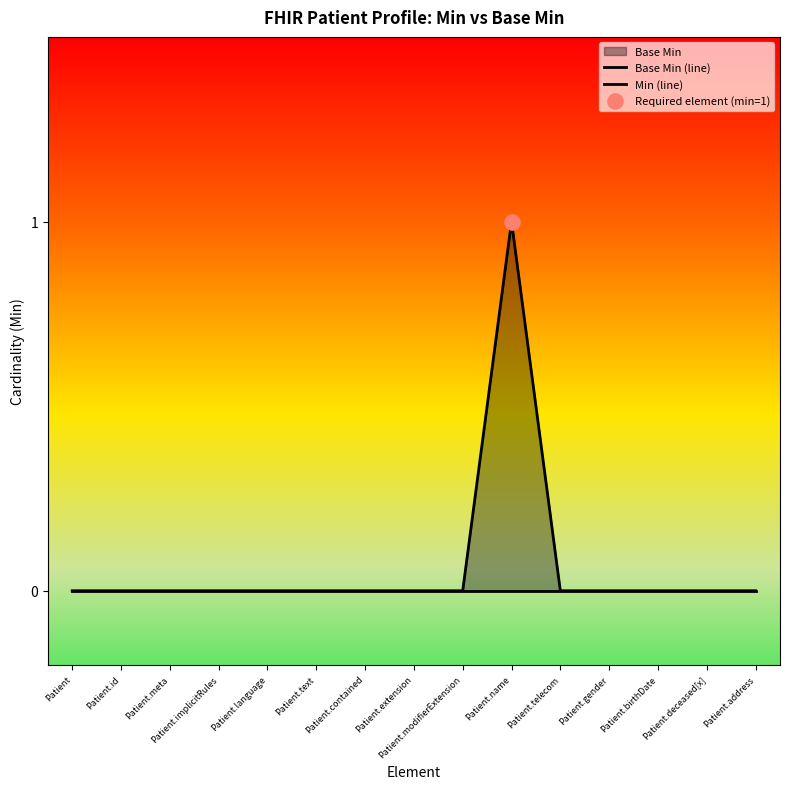

Which series reaches the minimum Y coordinate?

Base Min (line)